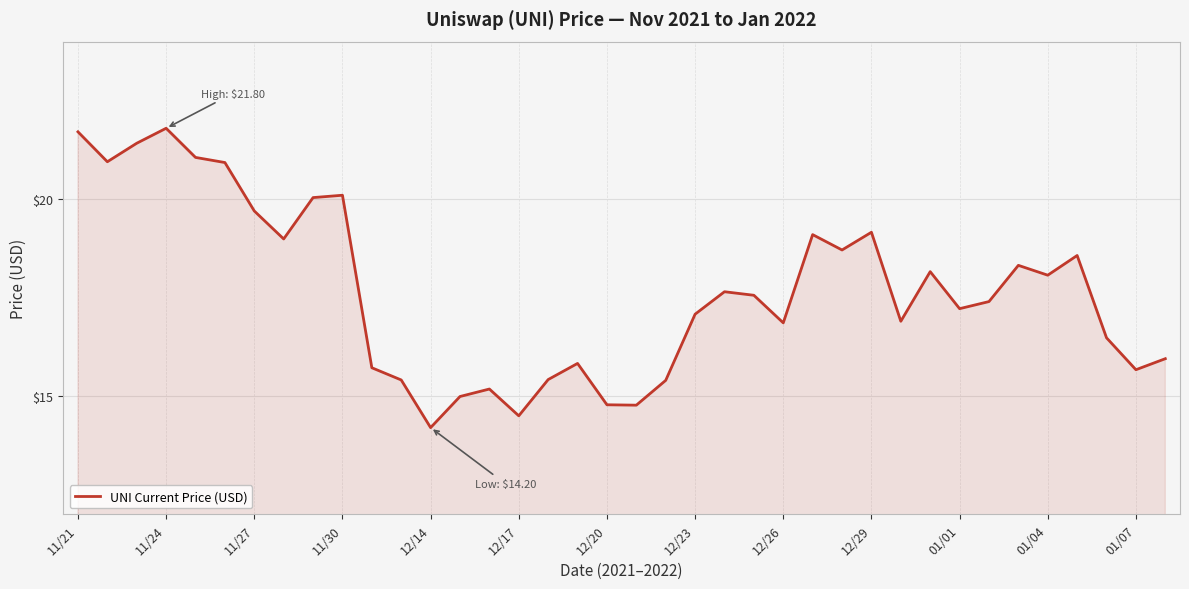

What is the minimum value shown in the chart?

14.2